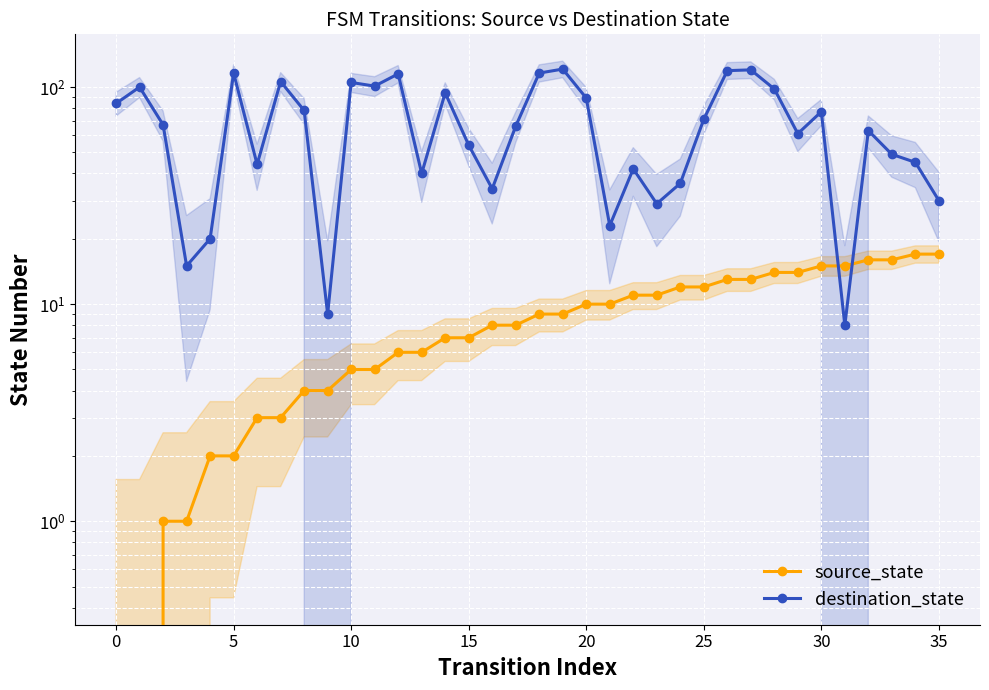

What is the difference between the maximum and minimum values in the source_state series?

17